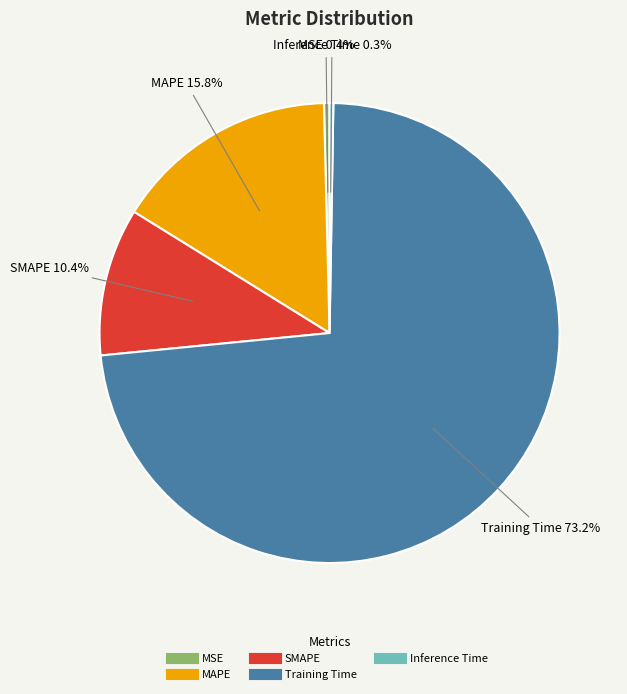

Is Training Time the majority of the pie?

Yes